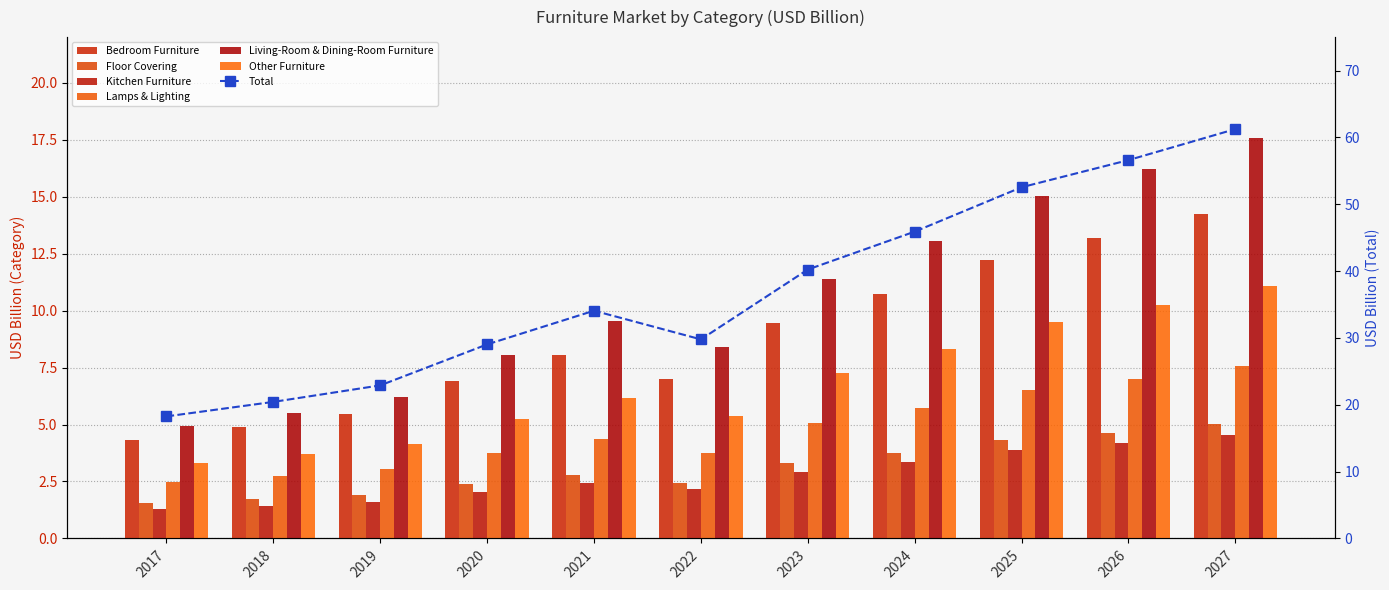

Between 2023 and 2021, which is larger?

2023